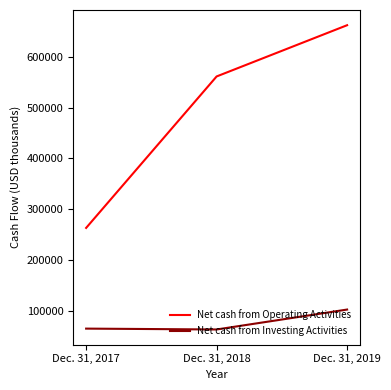

The Net cash from Operating Activities series shows 262970 at Dec. 31, 2017. True or false?

True